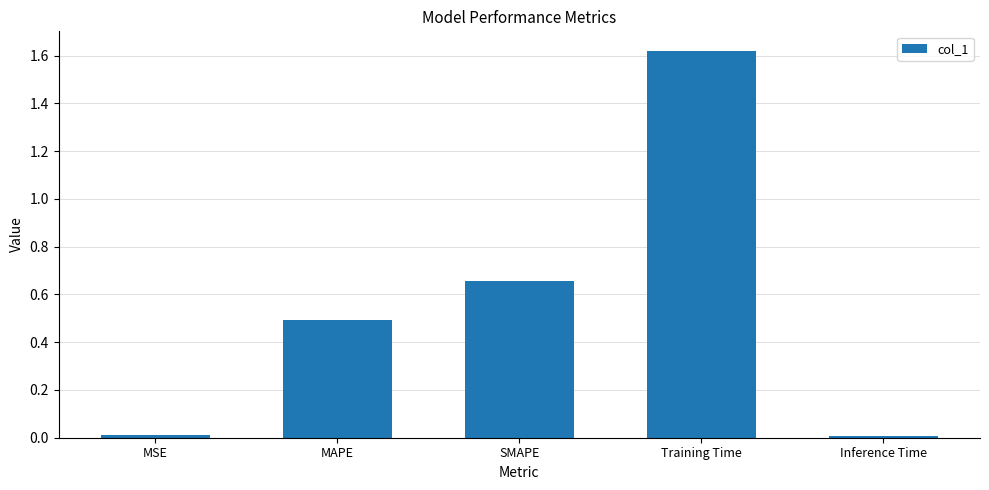

At which category does the chart reach its peak across all series?

Training Time